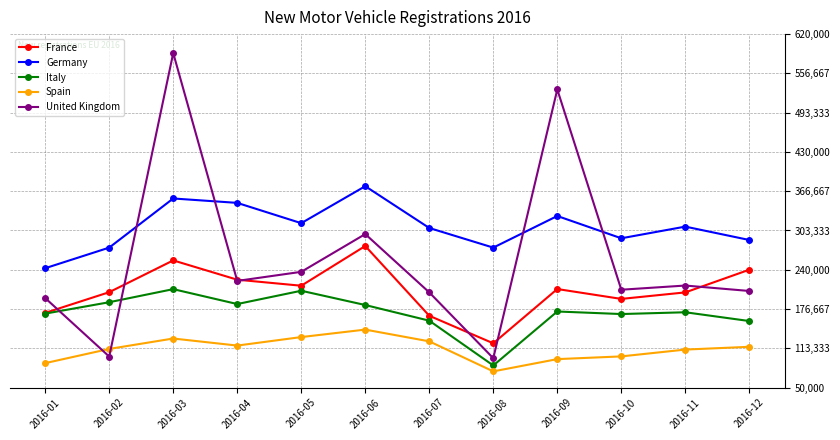

How many values in the Germany series are below 309570?

6